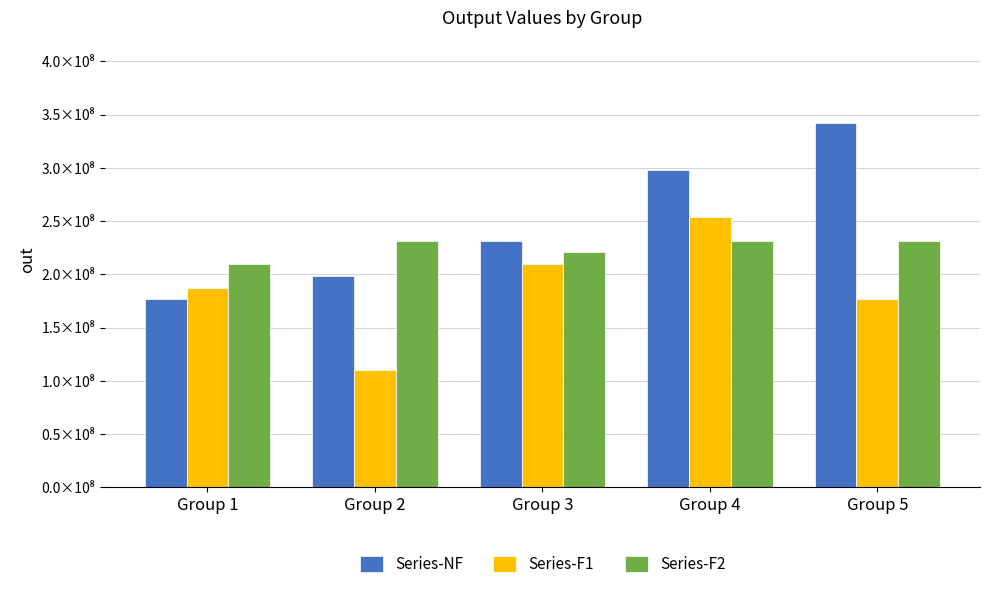

Are the bars grouped side by side (vs. stacked)?

Yes